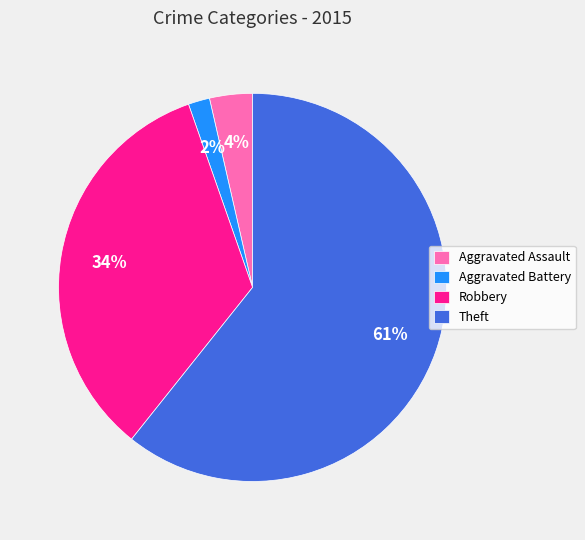

Which category has the biggest portion of the pie?

Theft